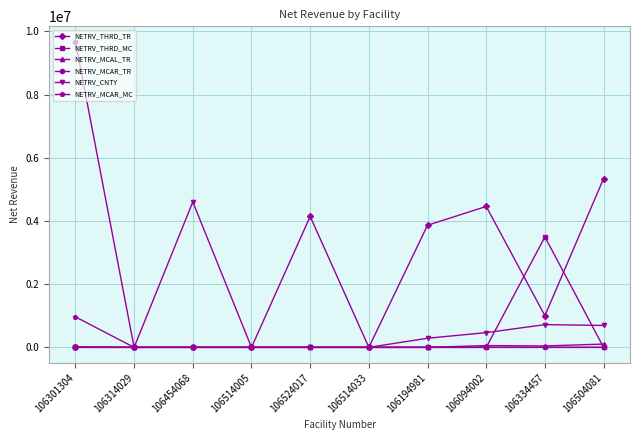

Does the chart display data point markers on the line(s)?

Yes